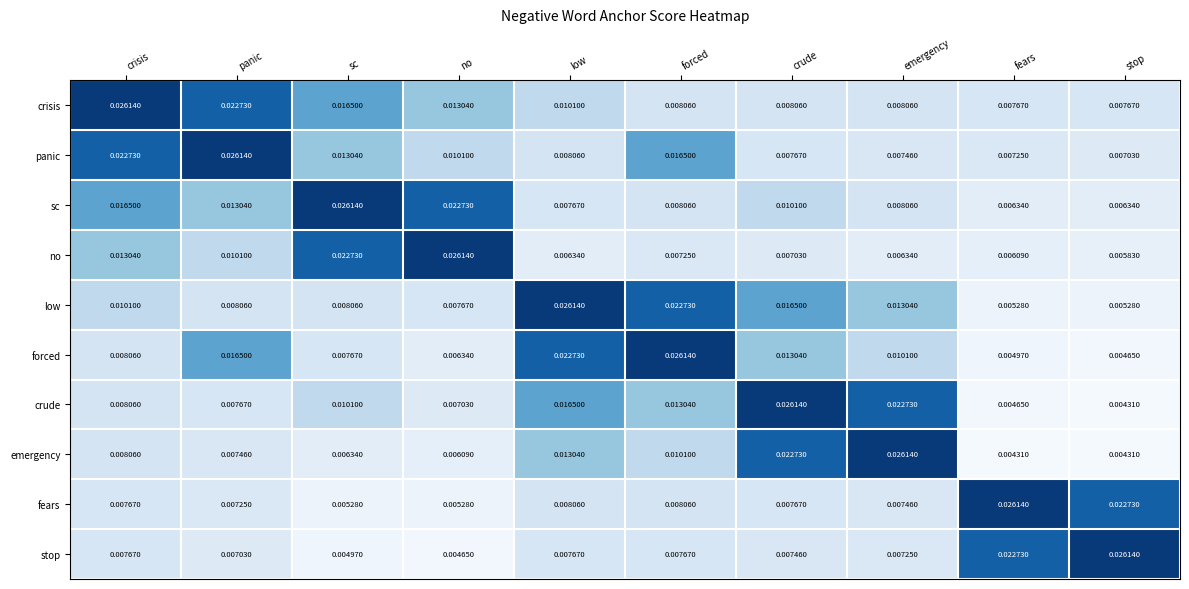

Rank the categories by crude value from lowest to highest.

stop, fears, no, panic, crisis, sc, forced, low, emergency, crude